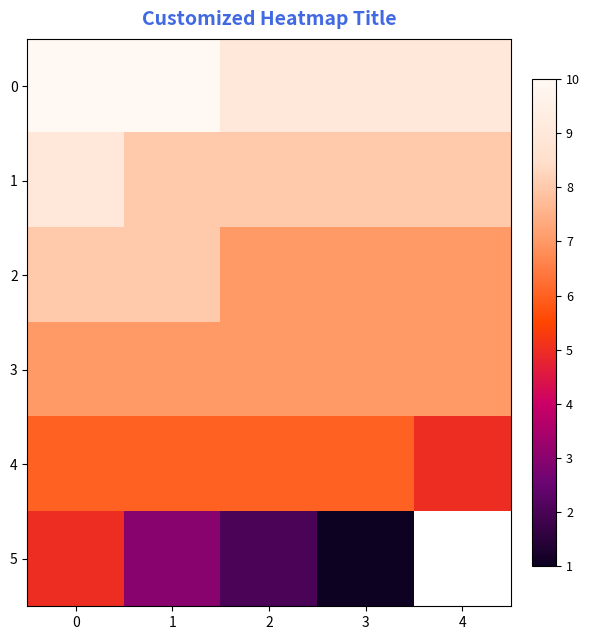

At how many categories does at least one series exceed 6?

5